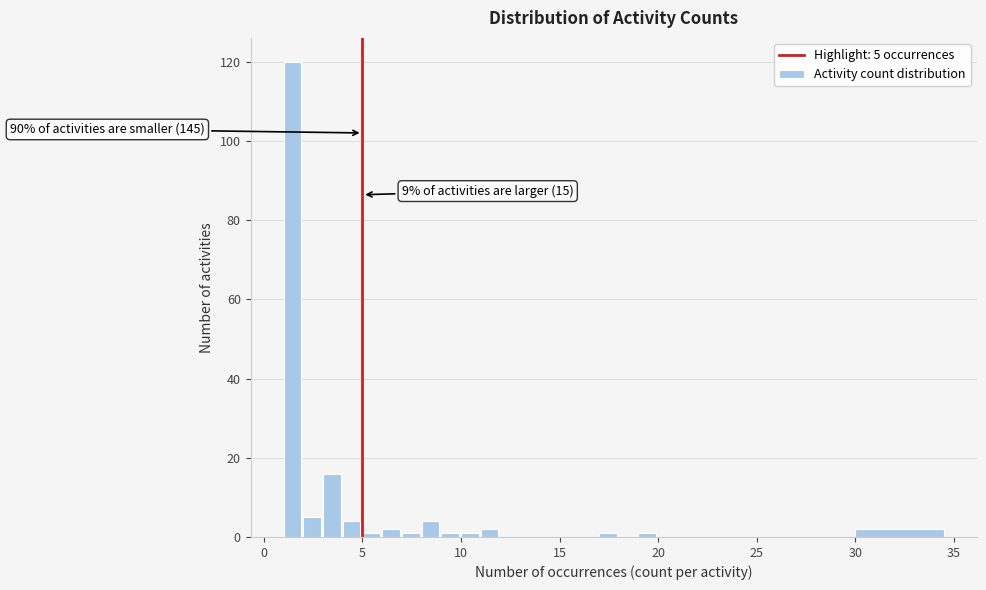

Read against the x-axis, roughly where is the centre of the tallest bar?

1.5